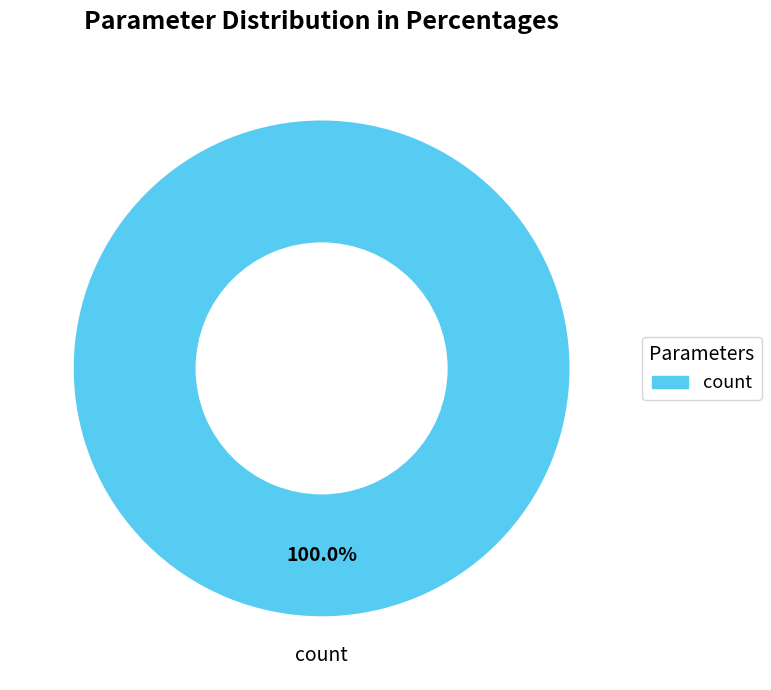

Is there a majority slice in this chart?

Yes